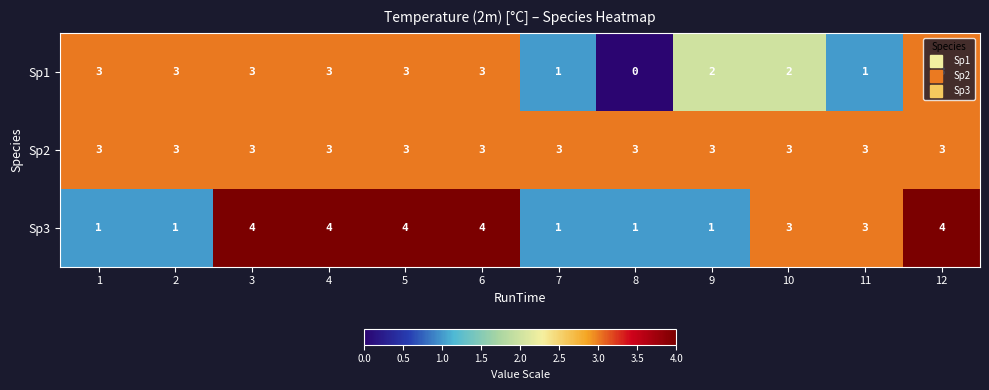

Rank the series by their average value, from lowest to highest.

Sp1, Sp3, Sp2